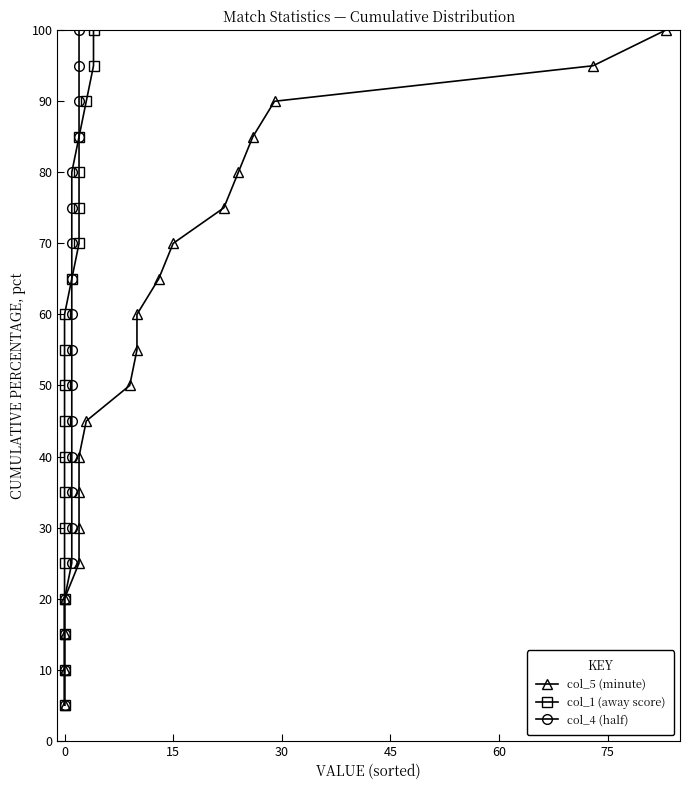

How many data points in col_4 (half) are less than 55?

10